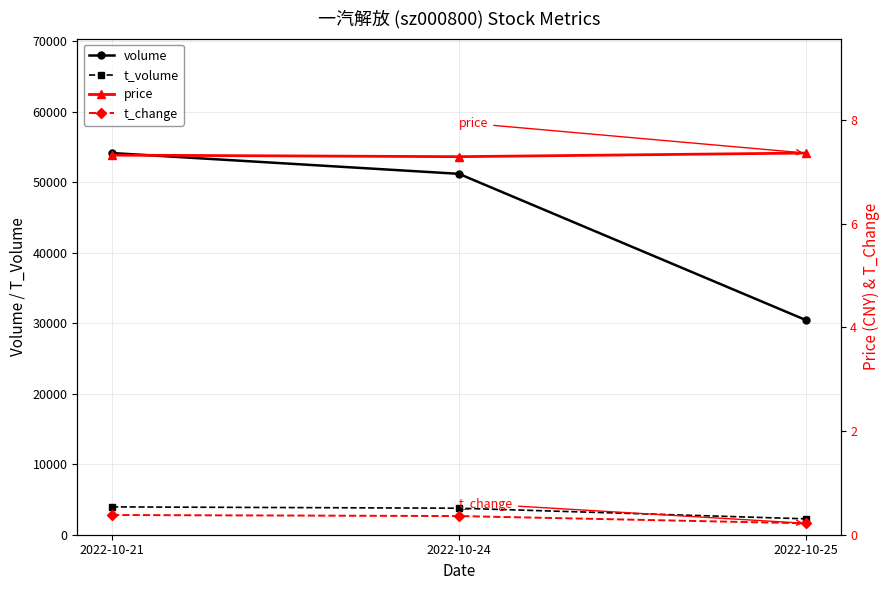

Count the t_change values in the range 0 to 1.

3